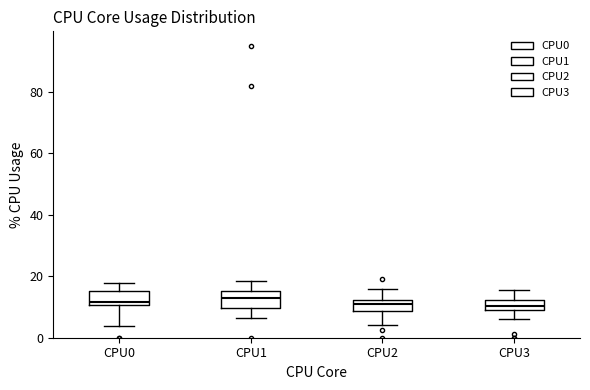

Where does the lower whisker of the box for CPU3 end on the y-axis? The values are not printed on the chart, so give them approximately, as read against the axis.

6